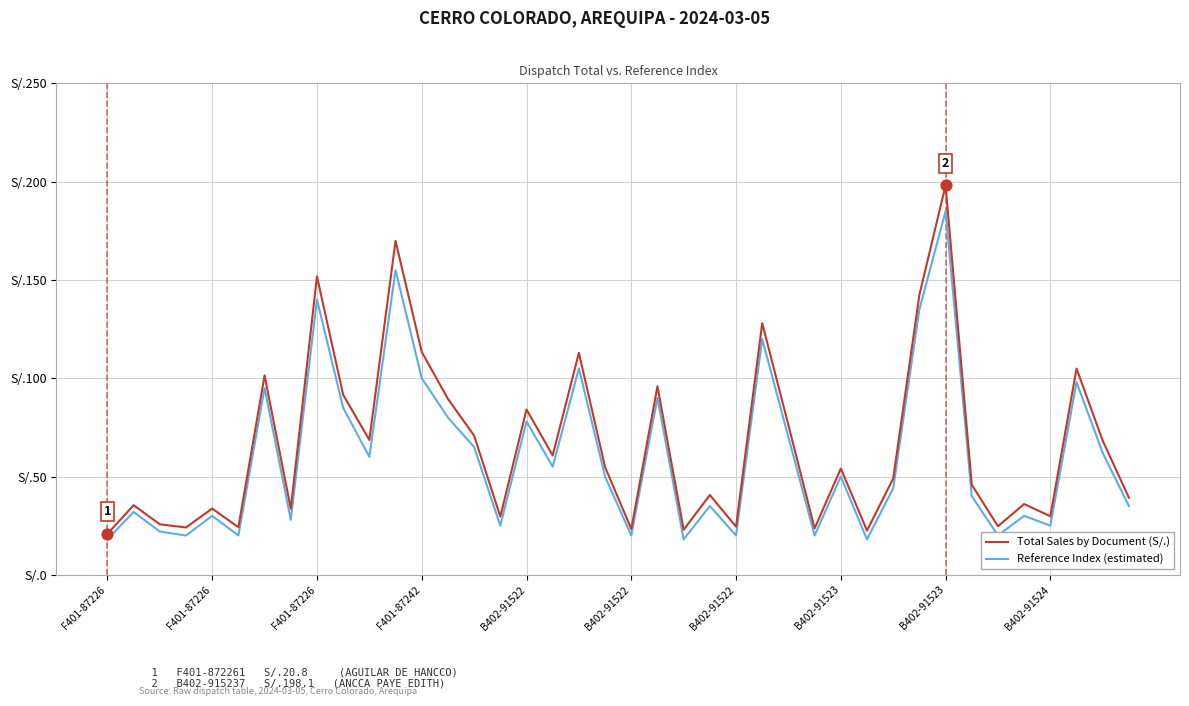

Which series has the largest total across all categories?

Total Sales by Document (S/.)